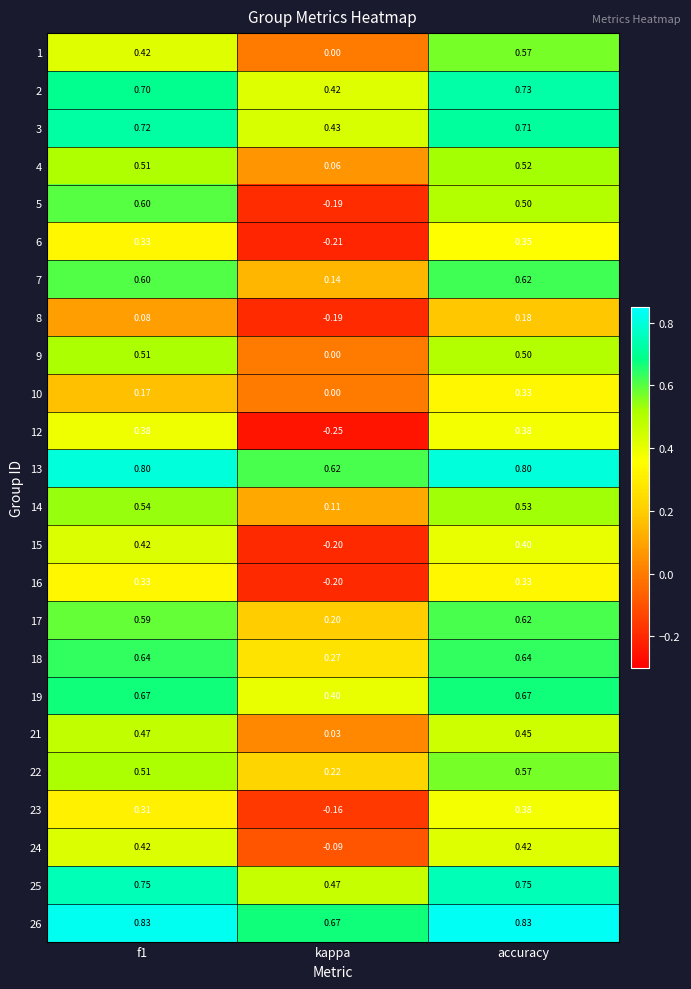

At which category is the sum across all series the highest?

accuracy